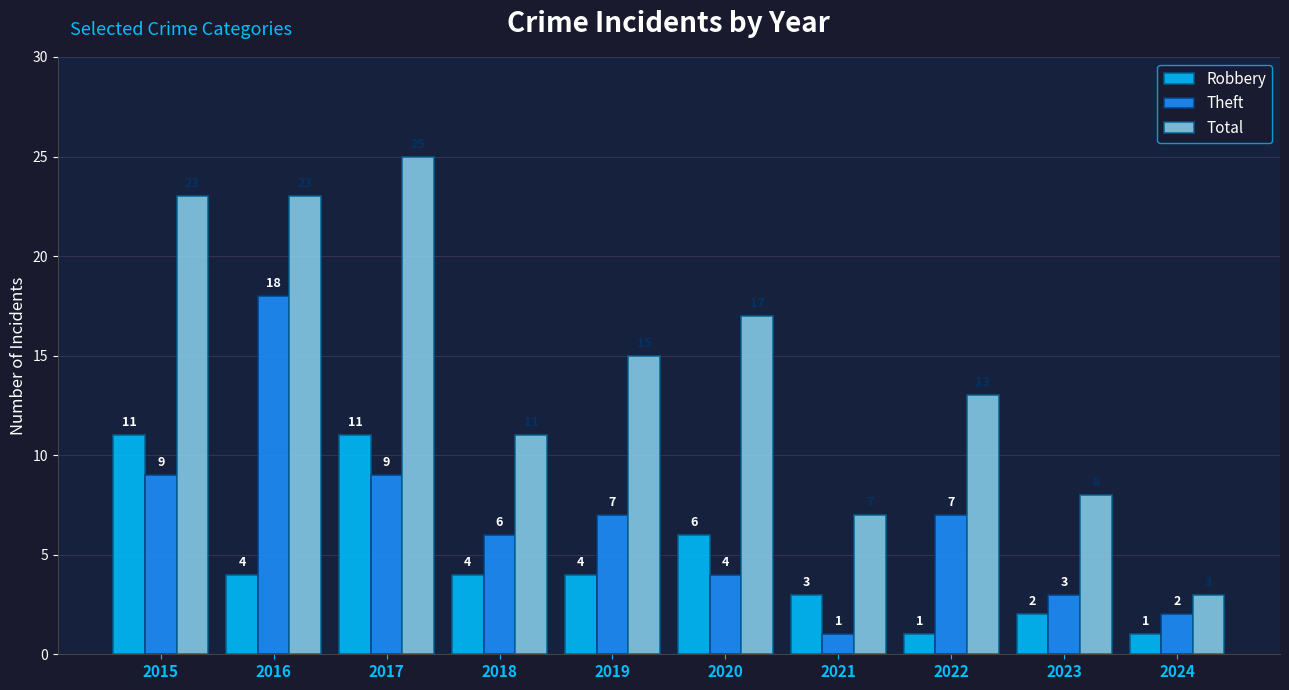

What is the difference between the highest and lowest values at 2022?

12